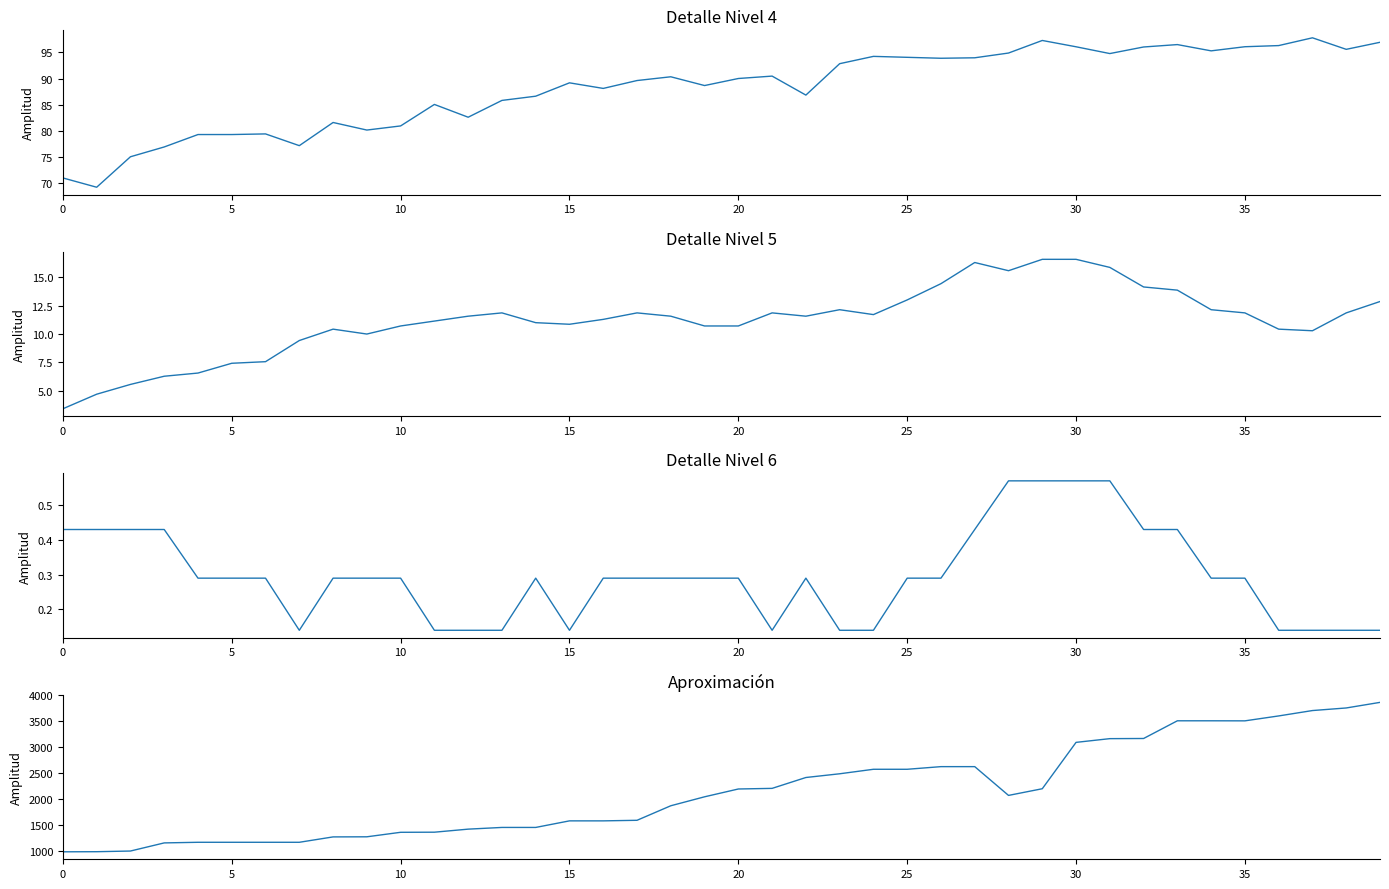

What is the lowest value of the Total Doses Aplicadas series?

977.0